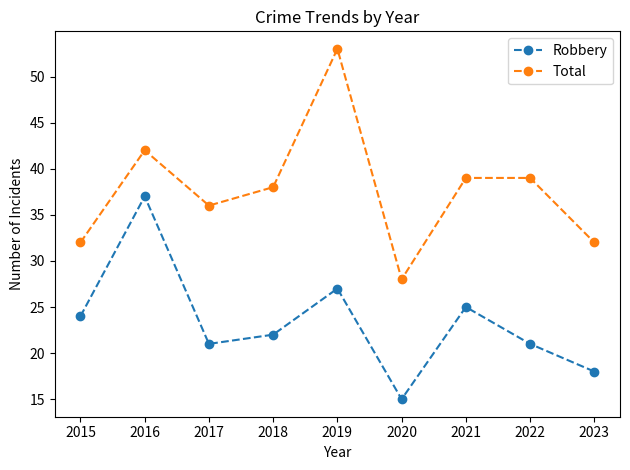

Is it true that Robbery equals 32 at 2015?

False